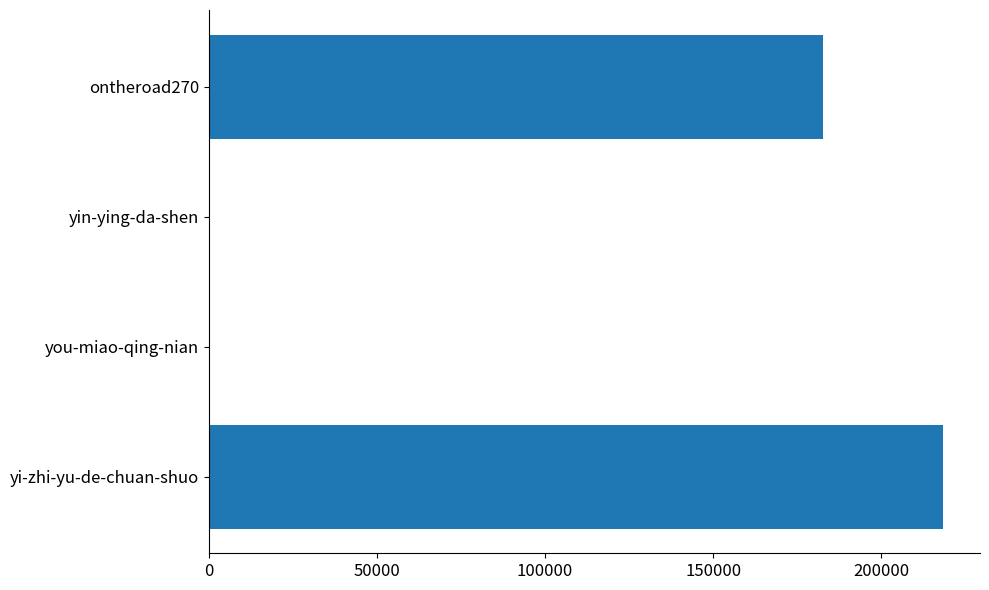

How many categories are shown in the chart?

4